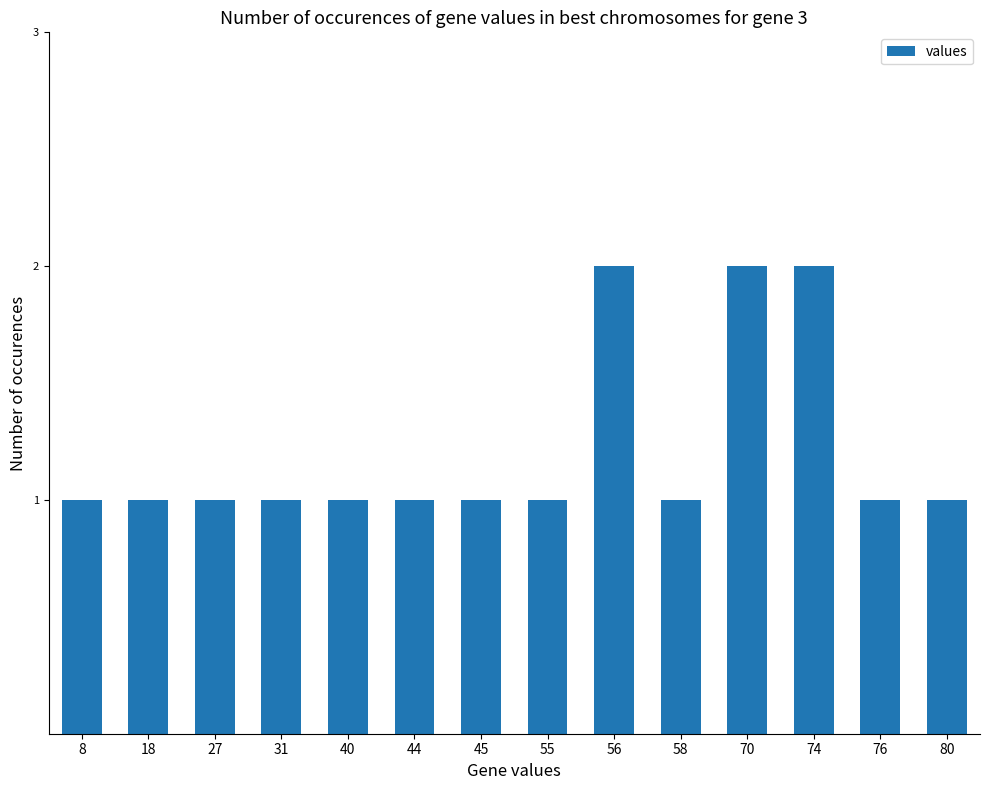

What is the ratio of the value at 56 to the value at 8?

2.0